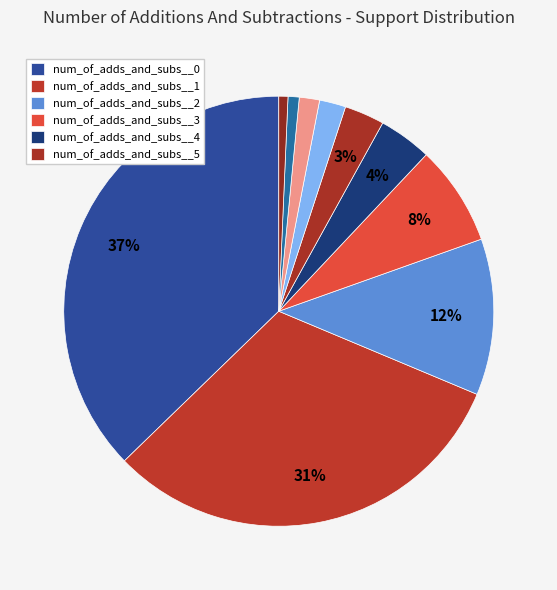

Count the number of slices in the pie.

10